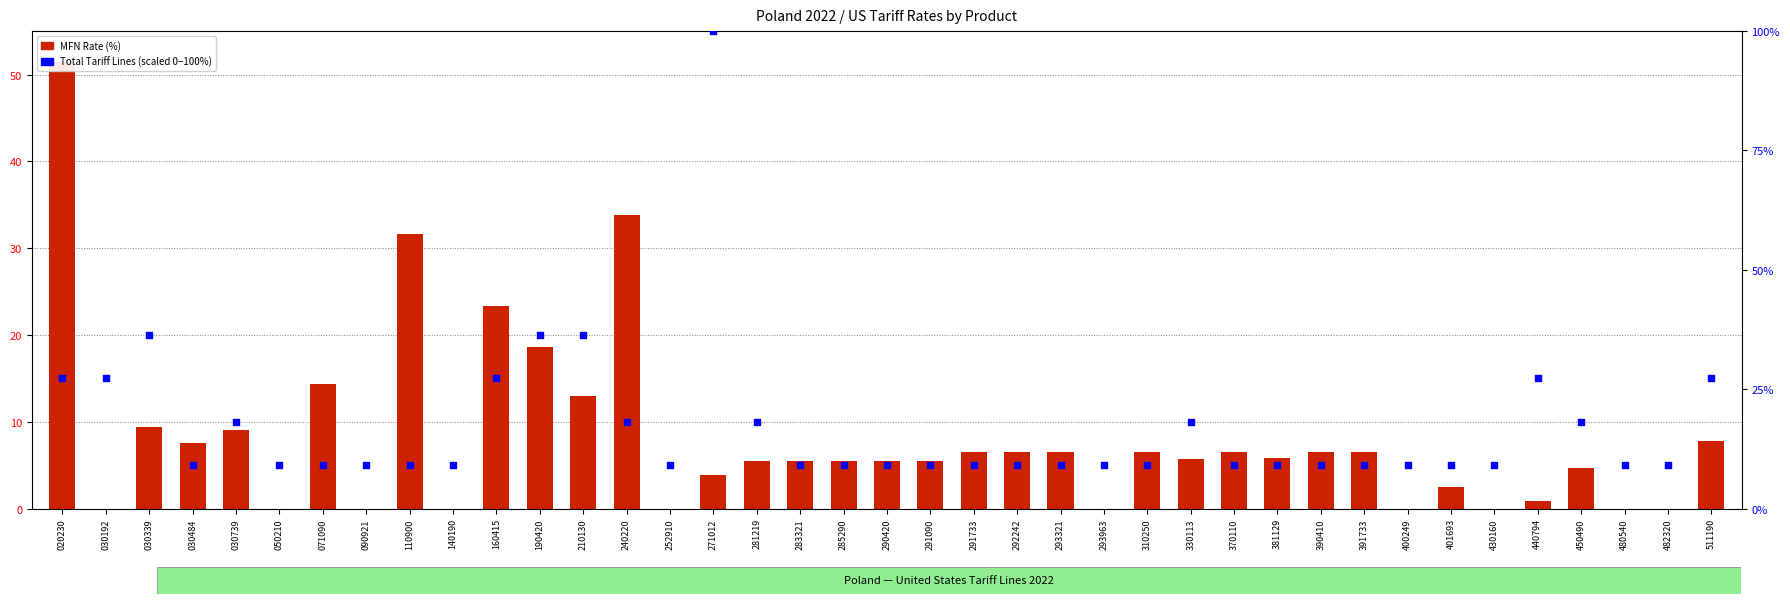

Which series reaches the maximum Y coordinate?

TotalTariffLines (scaled %)